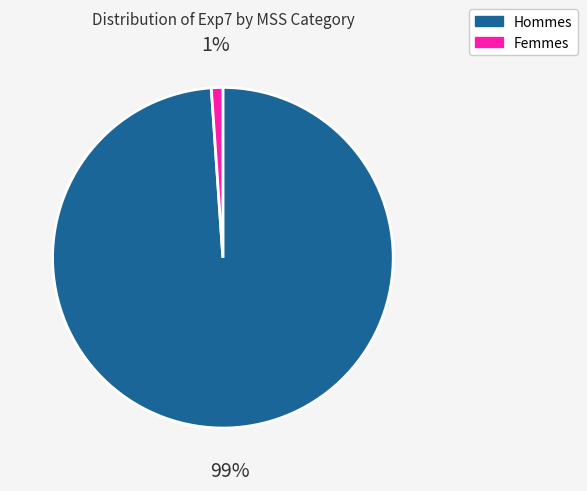

To the nearest percent, what is the average slice percentage?

50%